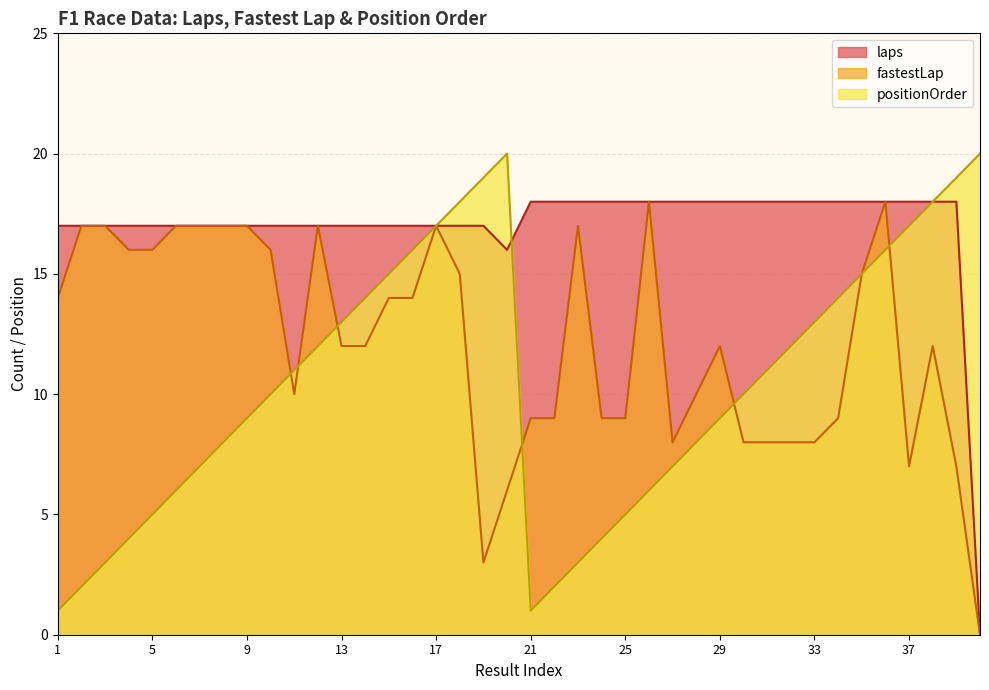

Rank the categories by positionOrder value from lowest to highest.

1, 21, 2, 22, 3, 23, 4, 24, 5, 25, 6, 26, 7, 27, 8, 28, 9, 29, 10, 30, 11, 31, 12, 32, 13, 33, 14, 34, 15, 35, 16, 36, 17, 37, 18, 38, 19, 39, 20, 40